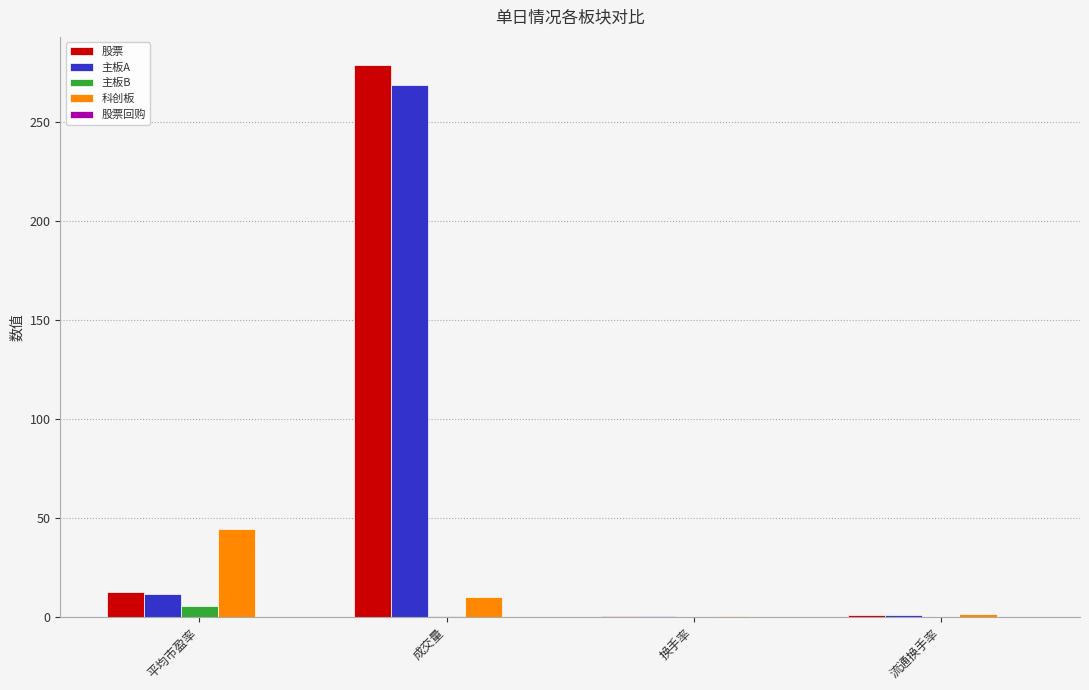

What is the sum of all 主板B values?

6.1